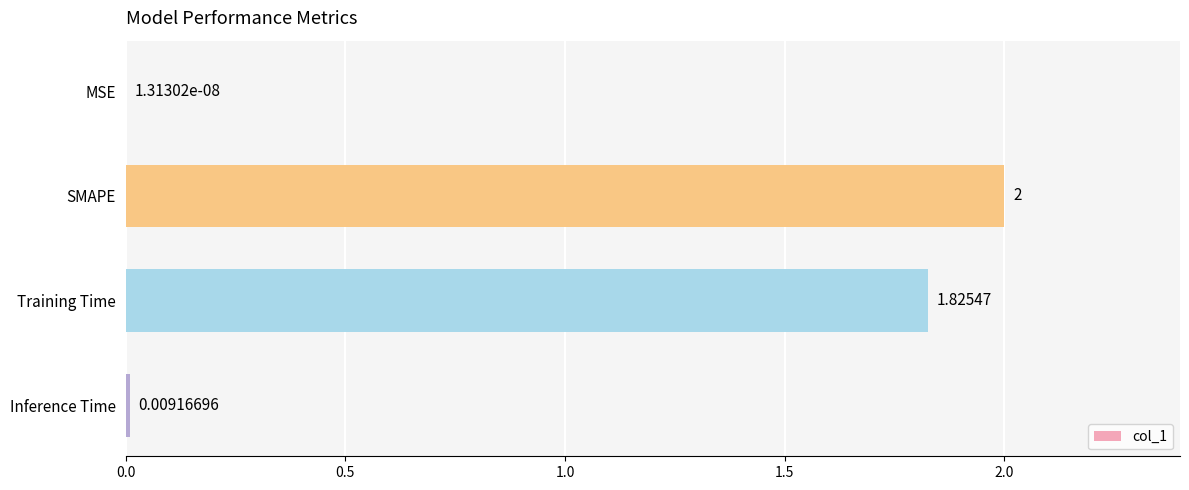

Count the number of categories in the chart.

4